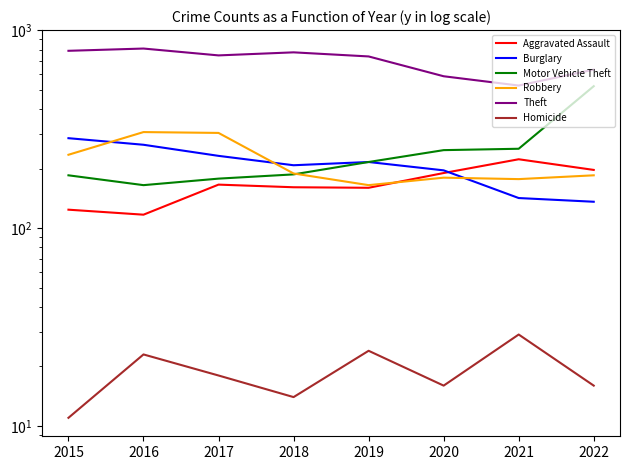

How many values in the Robbery series exceed 189?

3